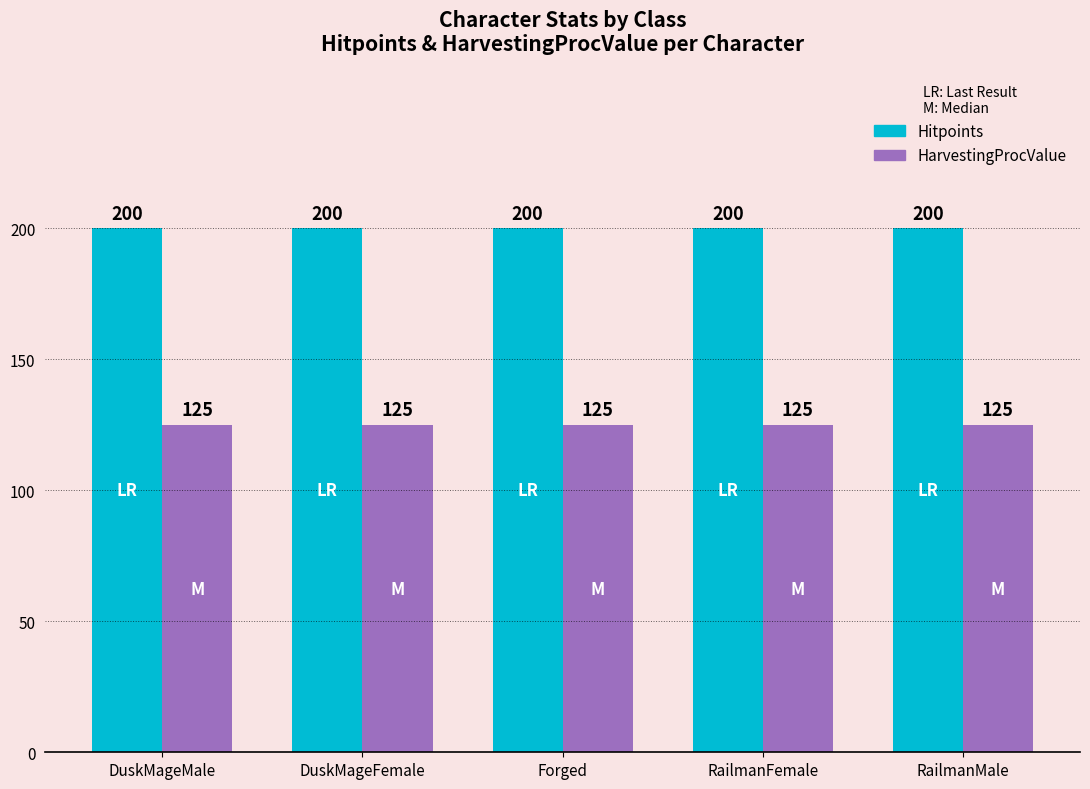

At how many categories does at least one series exceed 155?

5